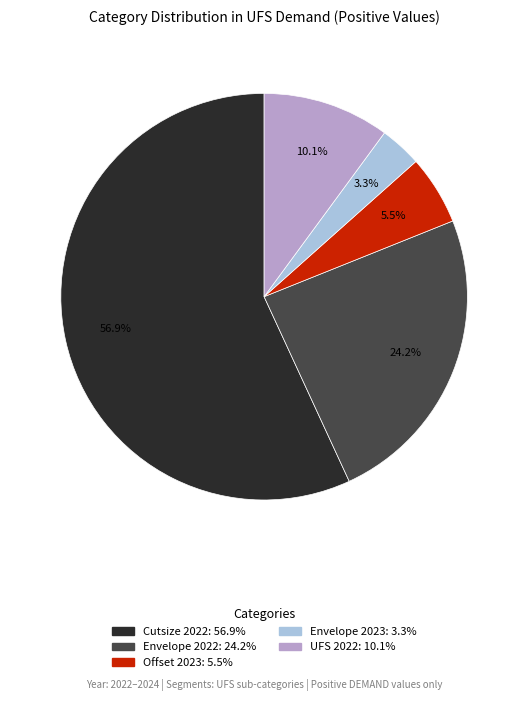

What is the largest slice in the pie chart?

Cutsize 2022